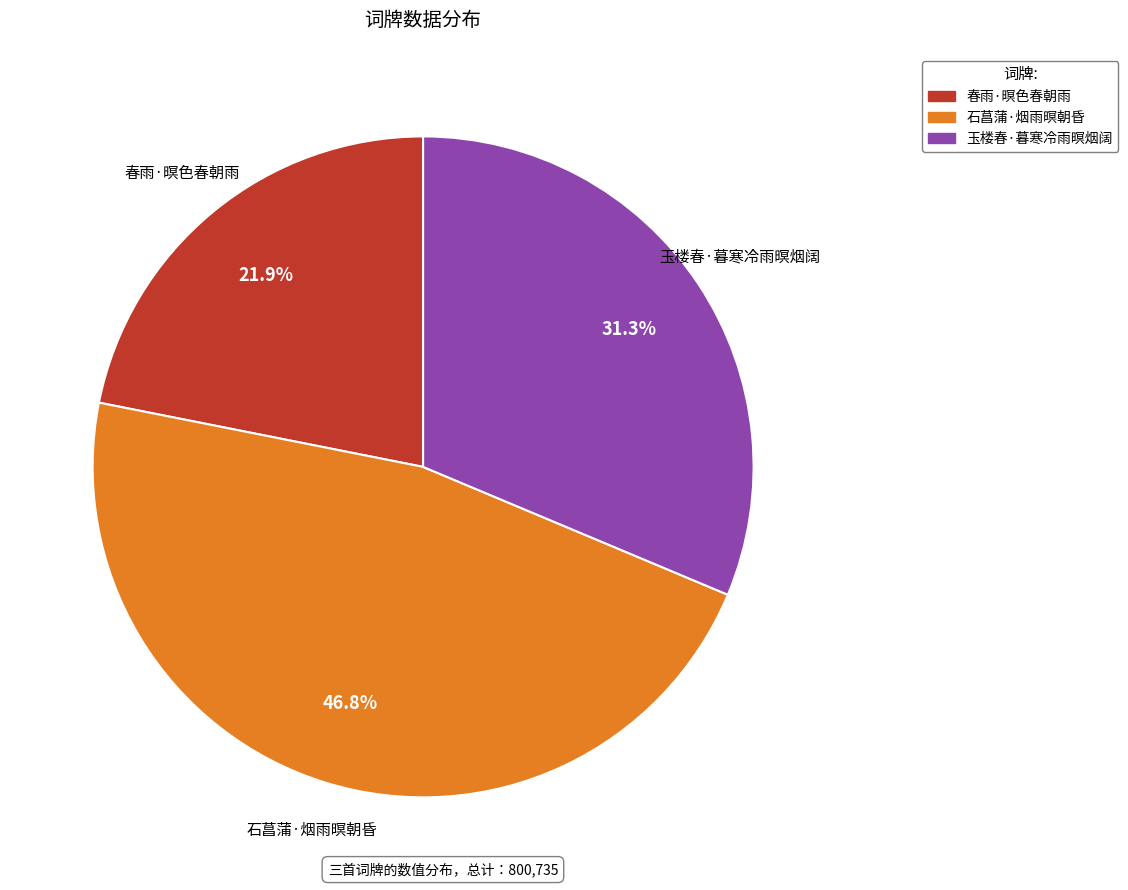

Rank the categories by value from lowest to highest.

春雨·暝色春朝雨, 玉楼春·暮寒冷雨暝烟阔, 石菖蒲·烟雨暝朝昏